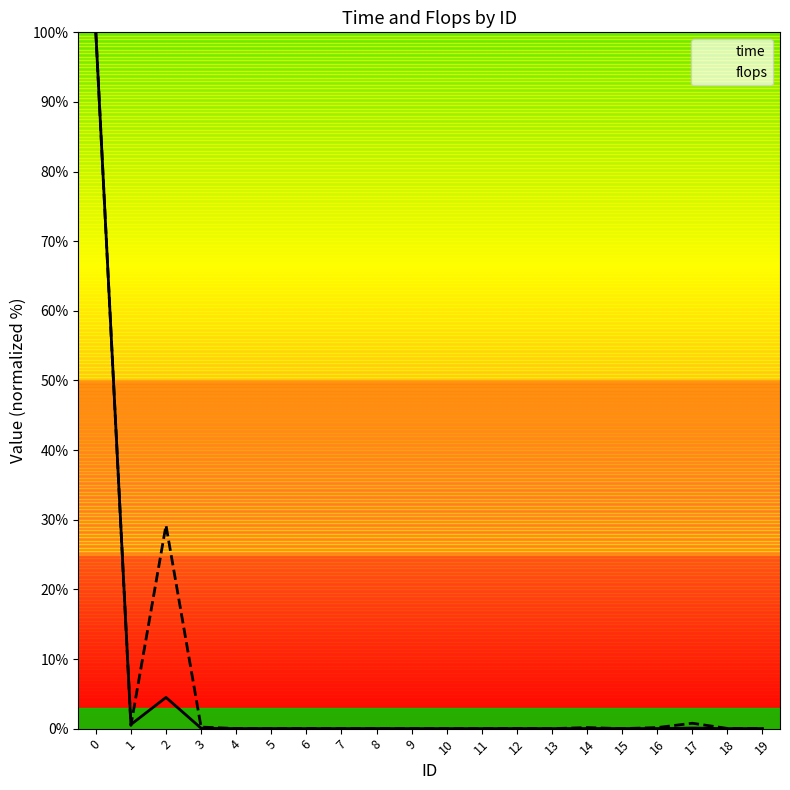

True or false: flops has a value of 0.0 at 12.

False